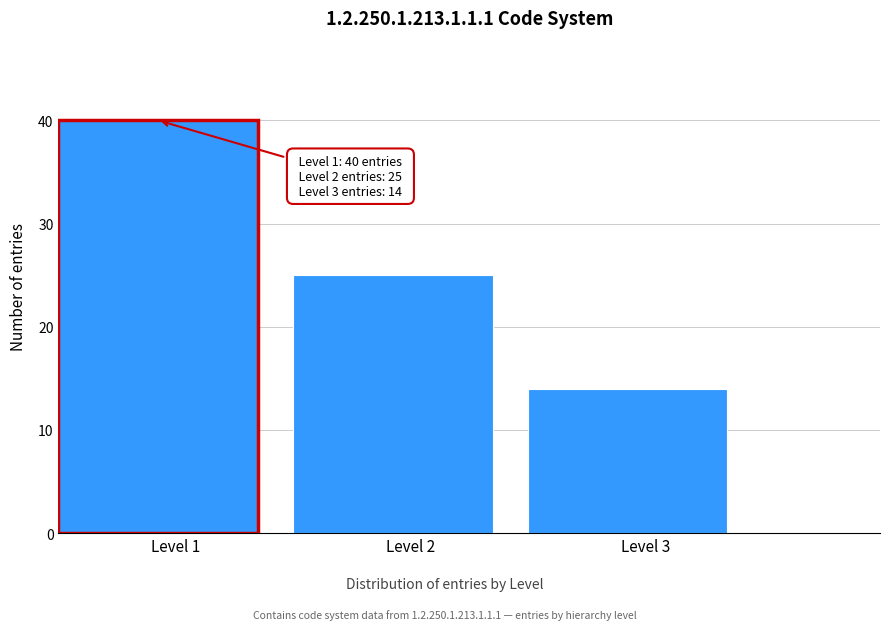

Reading left to right, transcribe all the data shown in this chart.

40	25	14